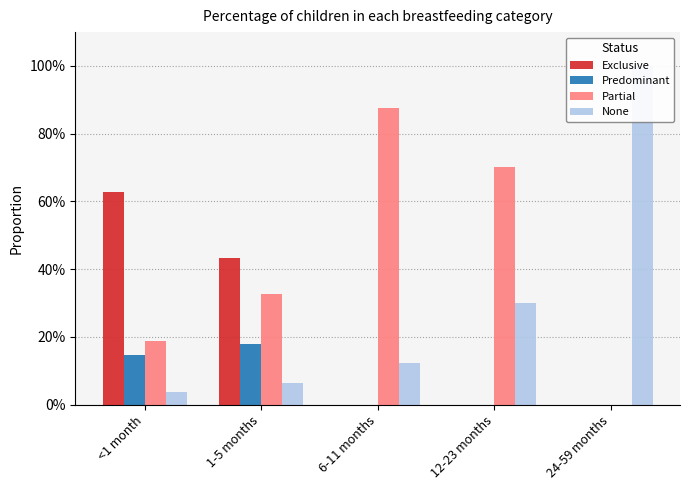

What is the label of the 5th bar from the right?

<1 month